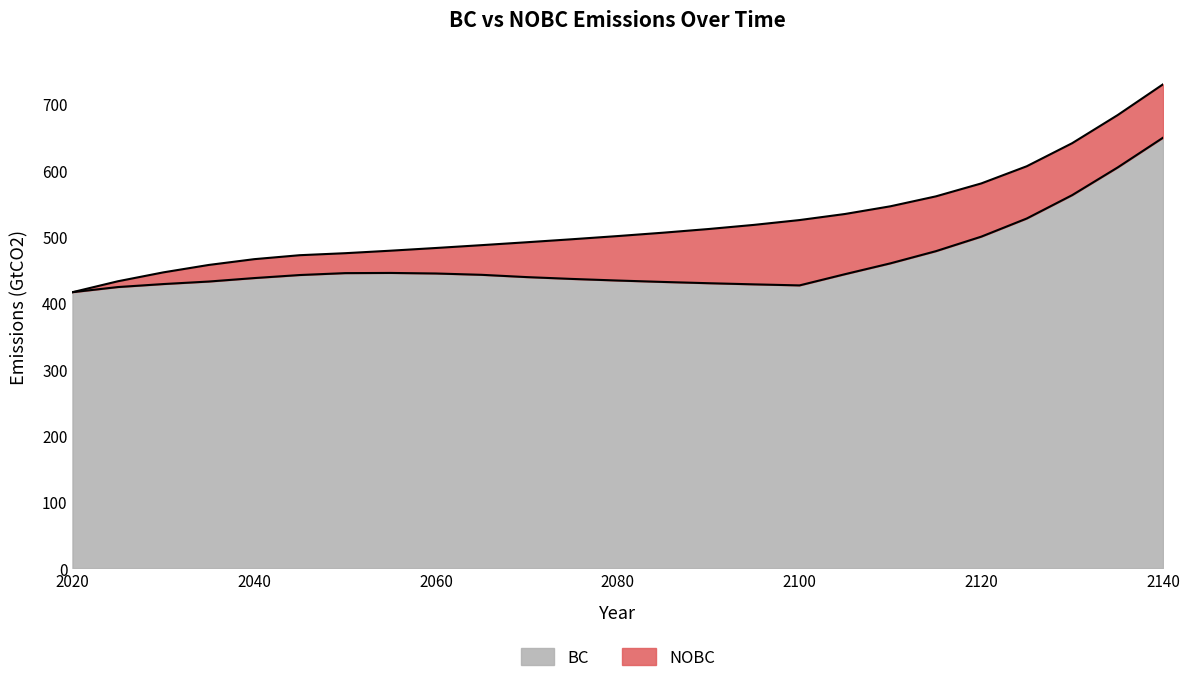

Rank the series at 2110 from highest to lowest value.

NOBC, BC